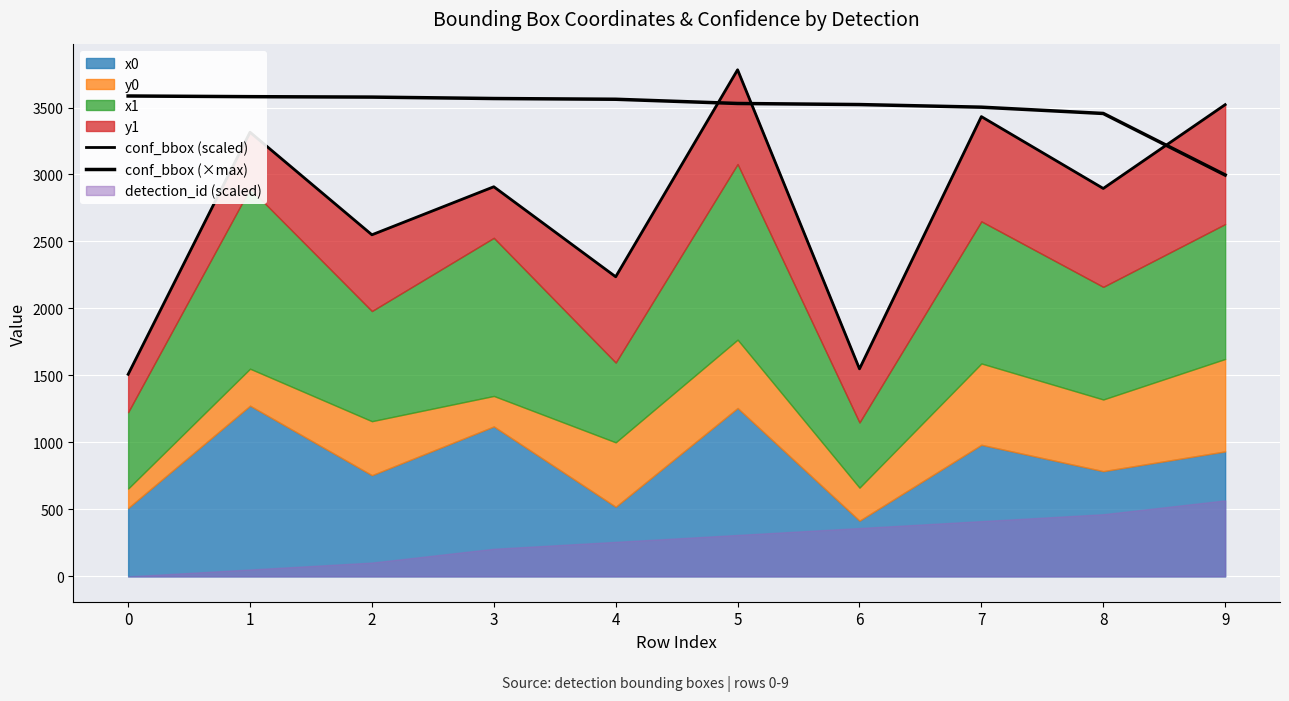

In conf_bbox (scaled), how many points are higher than both neighbors (excluding endpoints)?

4